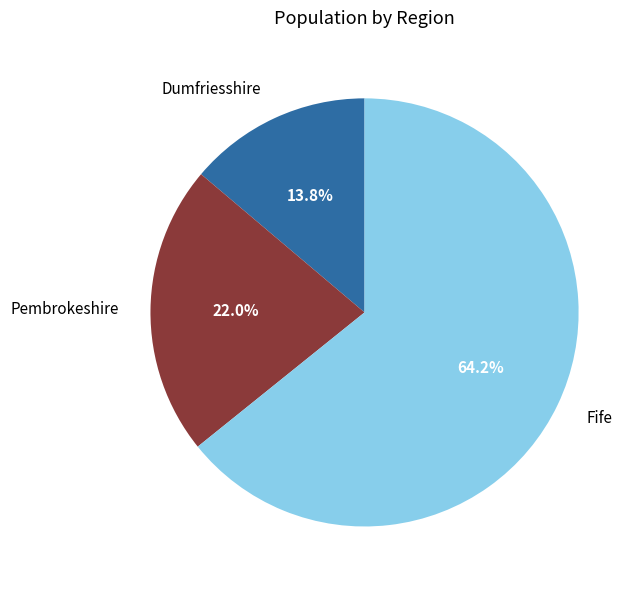

To the nearest percent, what portion does Fife represent?

64%